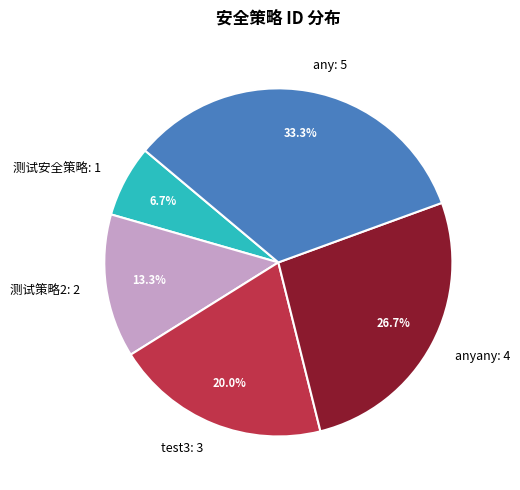

How many slices are in this pie chart?

5